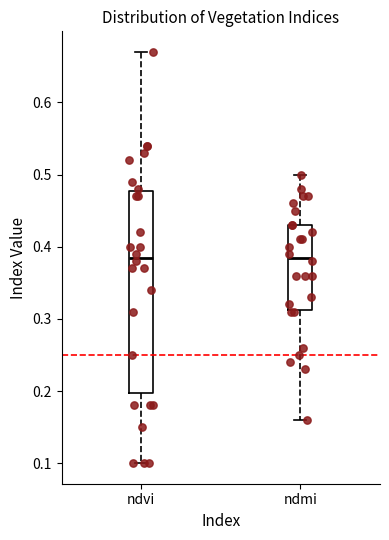

Reading left to right, transcribe this box plot: for each box, give where its median line is, the range the box spans, and where its two whiskers end, as read against the y-axis. The values are not printed on the chart, so give them approximately, as read against the axis.

ndvi: median 0.39, box 0.20 to 0.48, whiskers 0.10 to 0.67
ndmi: median 0.39, box 0.31 to 0.43, whiskers 0.16 to 0.50